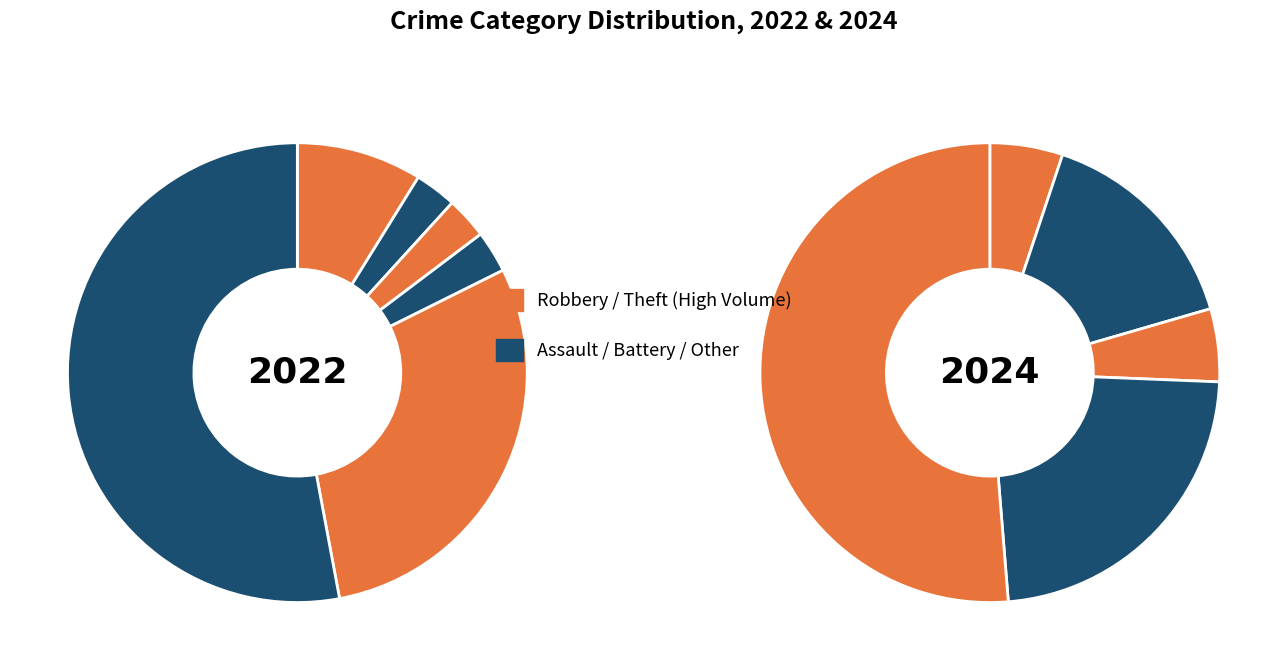

Which category accounts for the majority?

Theft